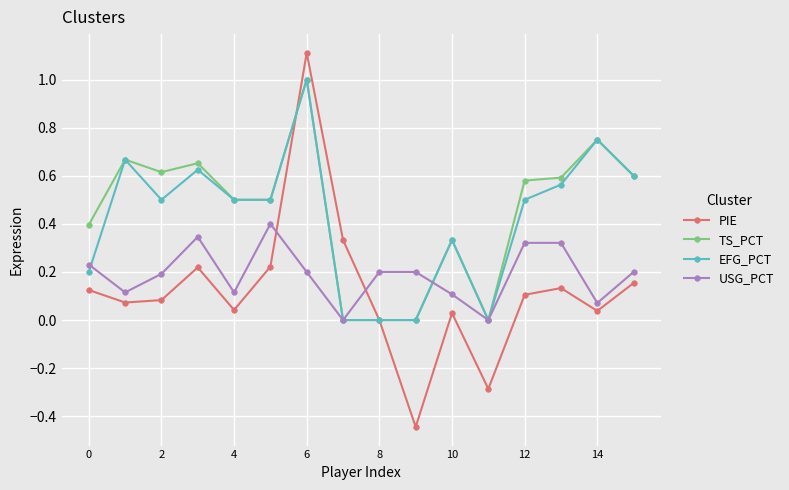

What are all the series names shown in the legend?

PIE, TS_PCT, EFG_PCT, USG_PCT